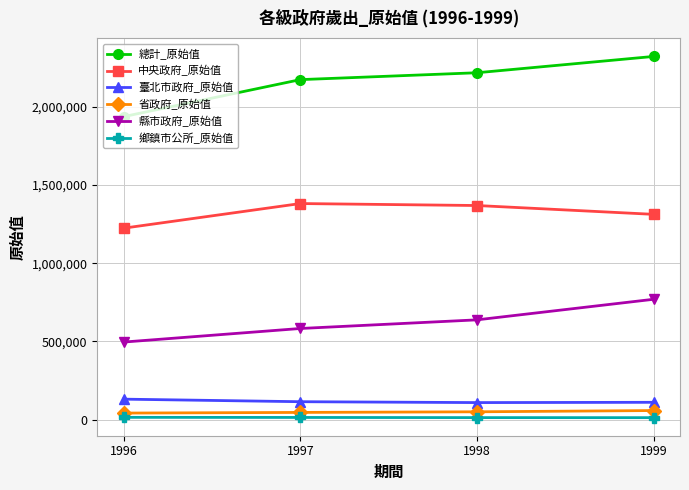

What is the value of the 縣市政府_原始值 point at the 3rd from the left?

637419